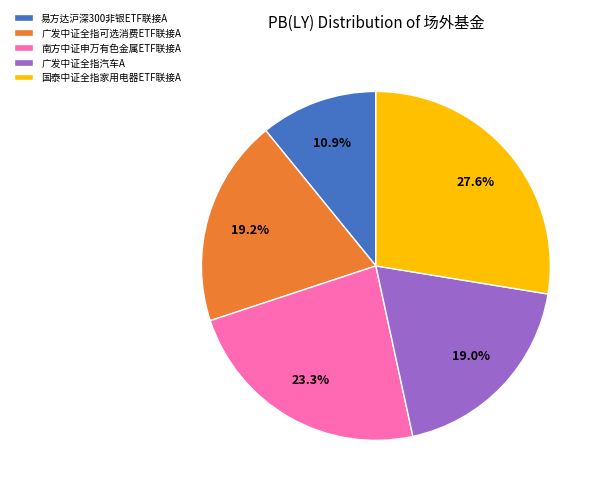

What is the ratio of the value at 广发中证全指可选消费ETF联接A to the value at 易方达沪深300非银ETF联接A?

1.8